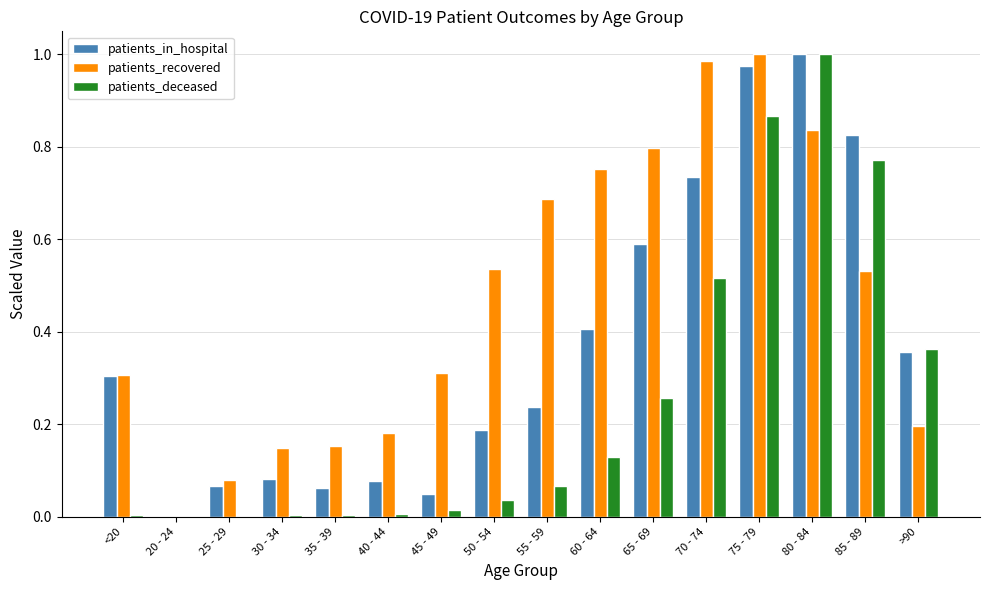

Between 65 - 69 and 70 - 74, which series saw the biggest shift?

patients_deceased